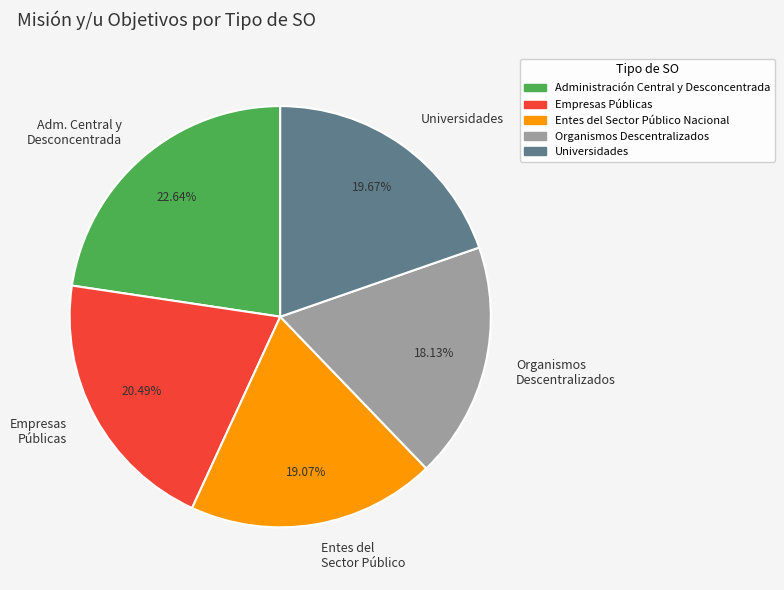

Count the number of slices in the pie.

5